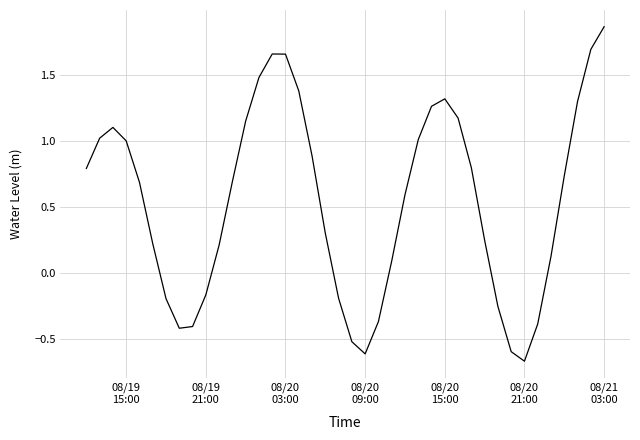

What is the difference between the maximum and minimum values?

2.5